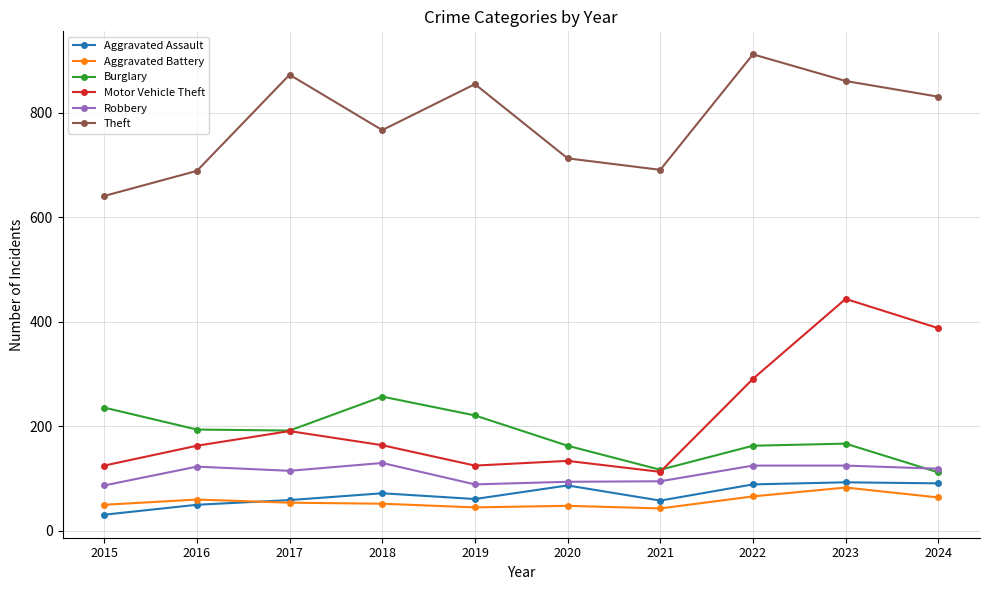

True or false: Aggravated Assault and Motor Vehicle Theft intersect in this chart.

False